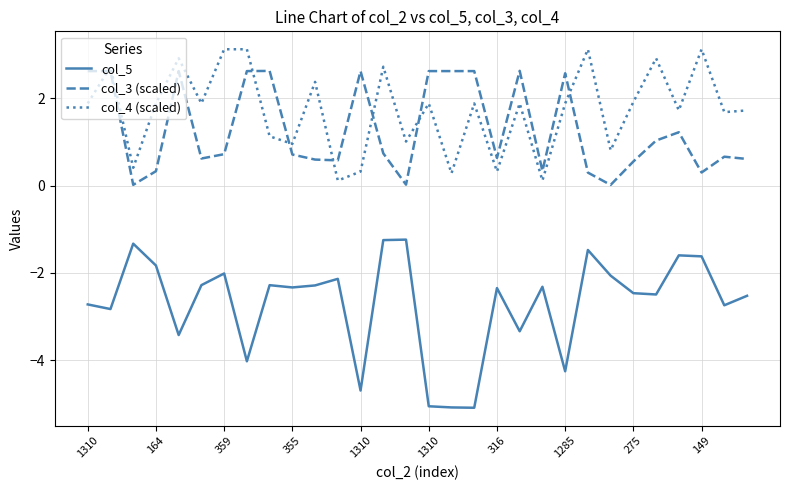

What is the difference between the maximum and minimum values in the col_5 series?

3.8